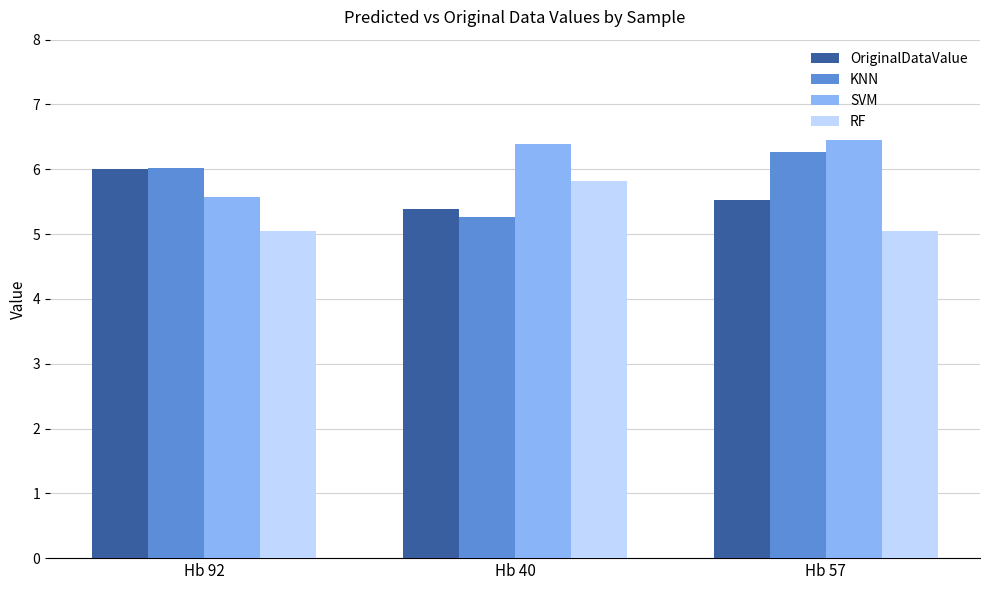

What is the label of the 1st bar from the left?

Hb 92